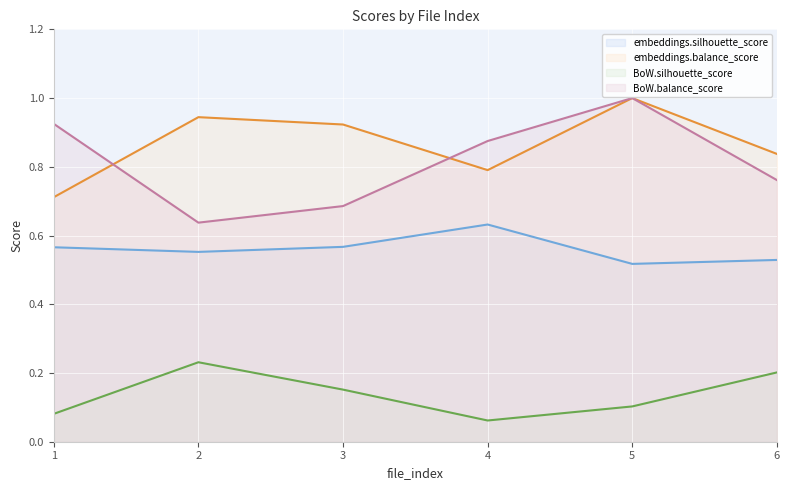

True or false: embeddings.balance_score and BoW.silhouette_score intersect in this chart.

False